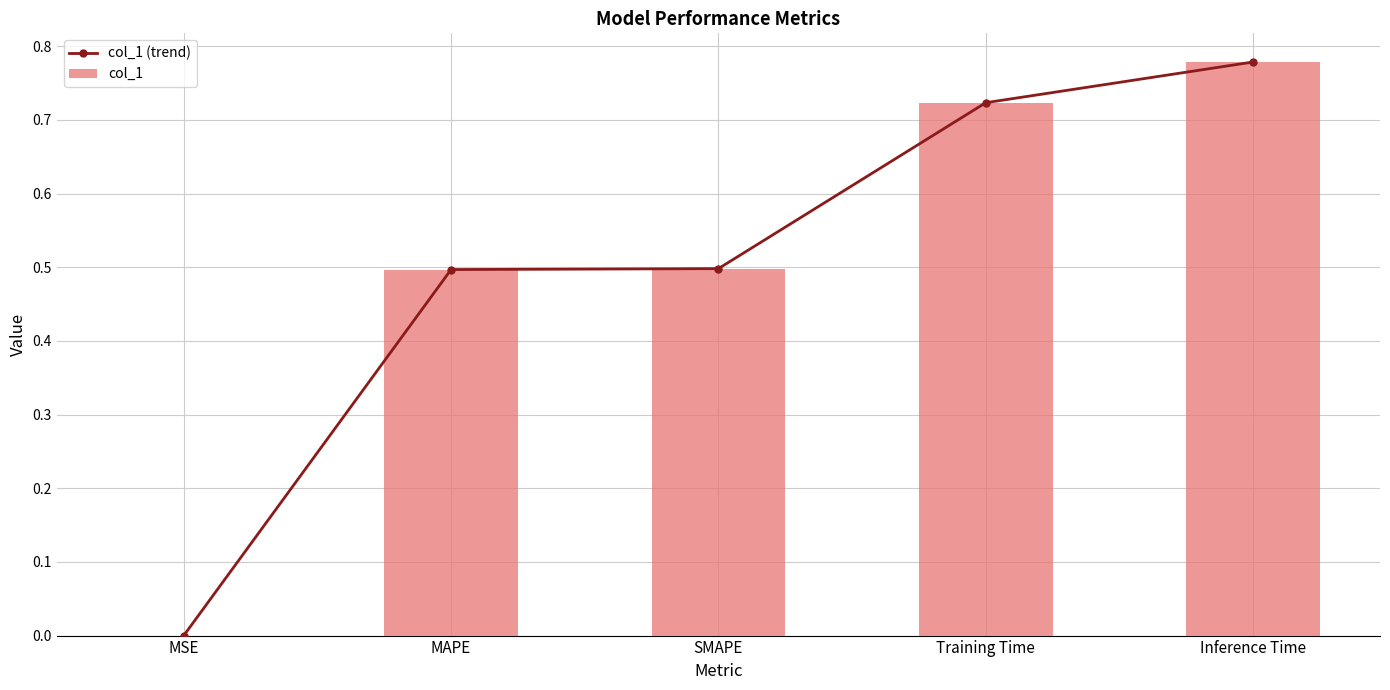

What is the label of the 2nd bar from the right?

Training Time